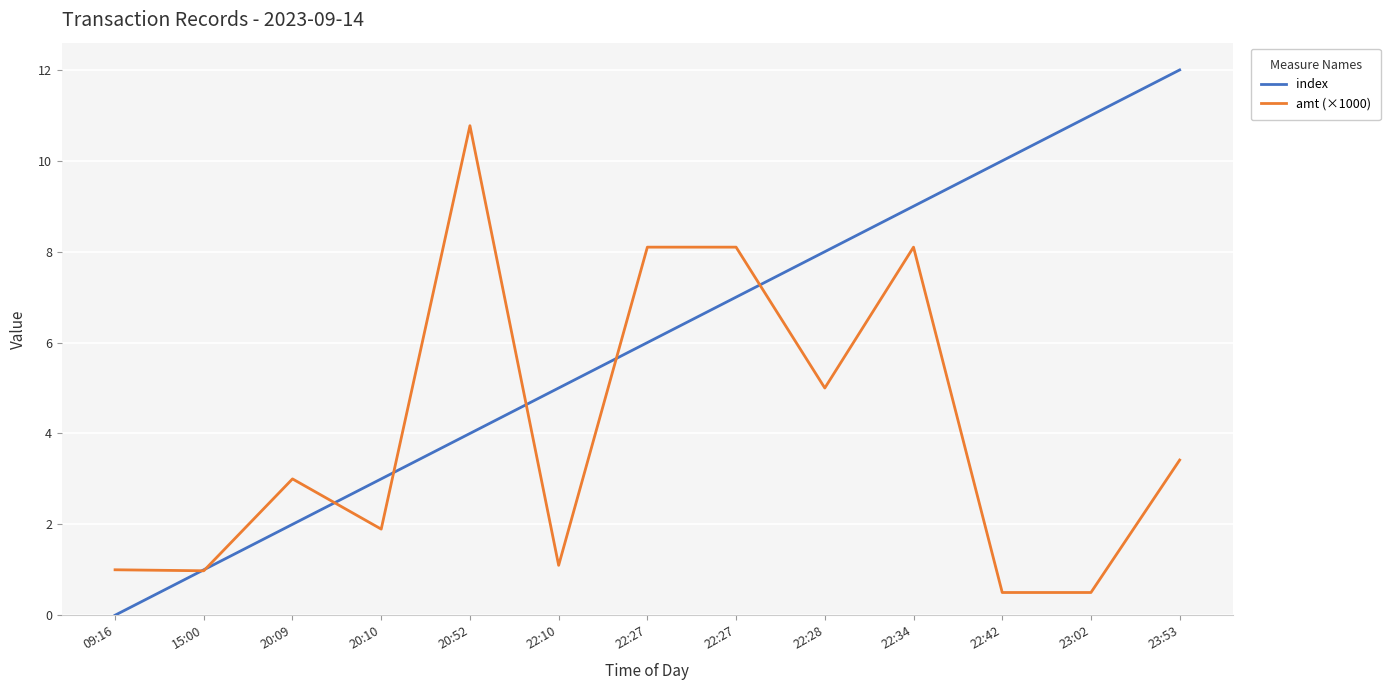

List the labels in order of amt (×1000) value, largest first.

20:52, 22:27, 22:27, 22:34, 22:28, 23:53, 20:09, 20:10, 22:10, 09:16, 15:00, 22:42, 23:02